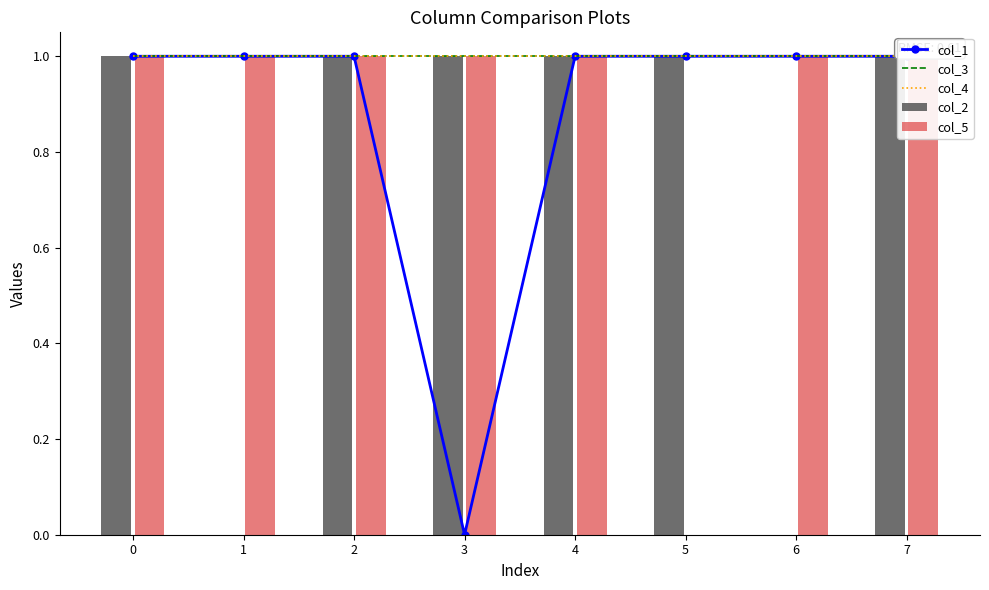

How many positive values does the col_5 series have?

7